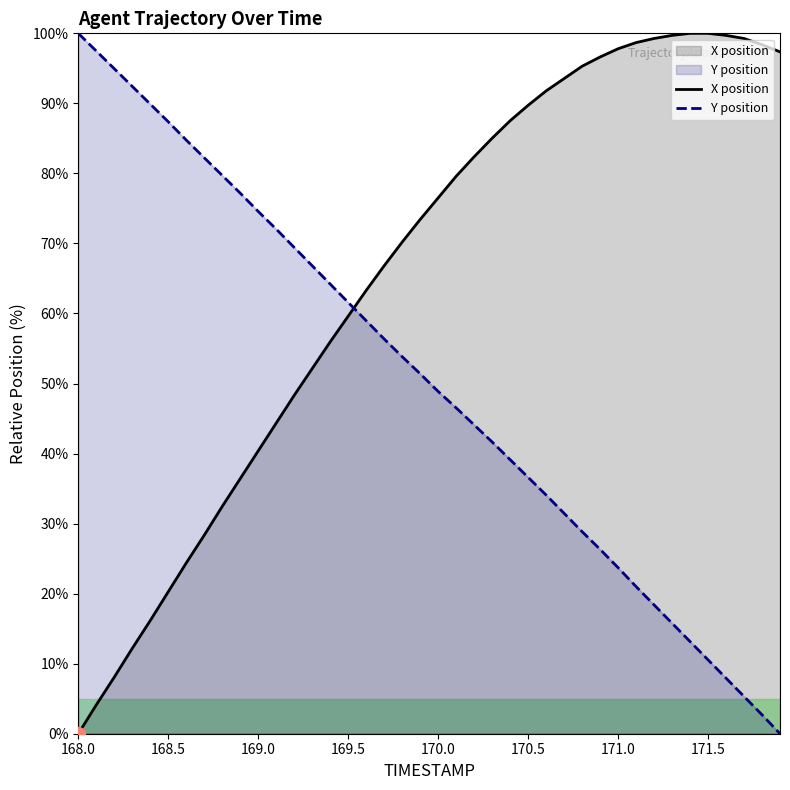

What is the value of the X position point at the 18th from the left?

66.8